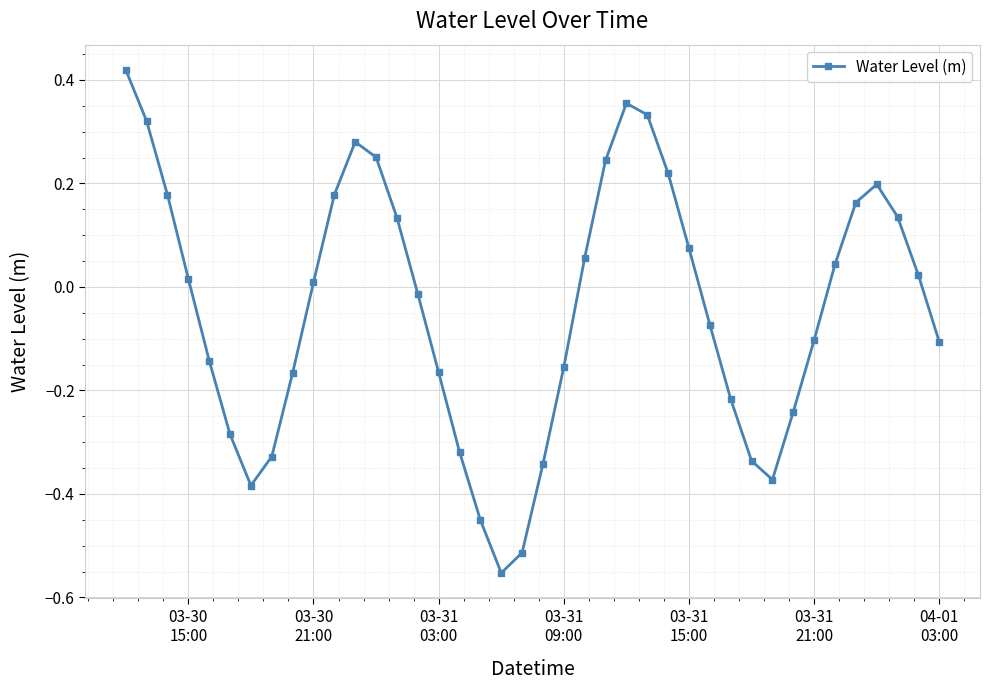

True or false: the data has more than 0 interior local peaks.

True